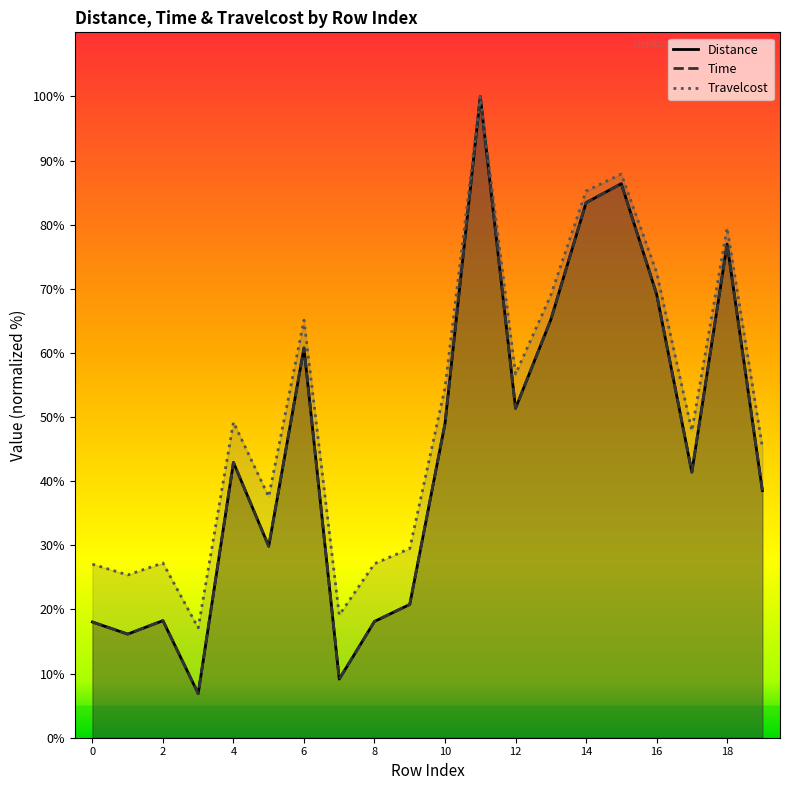

The value of Travelcost at 0 is 27.1. True or false?

True